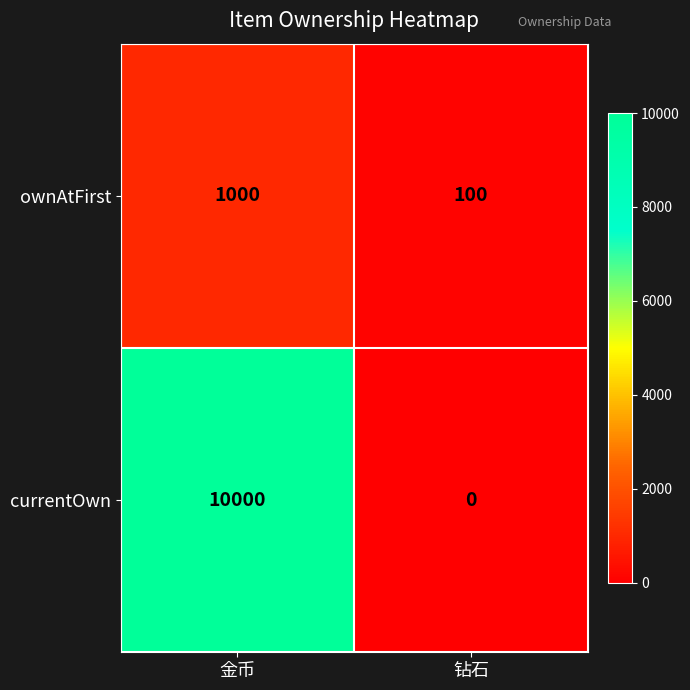

Which category has the lowest value across all series?

钻石